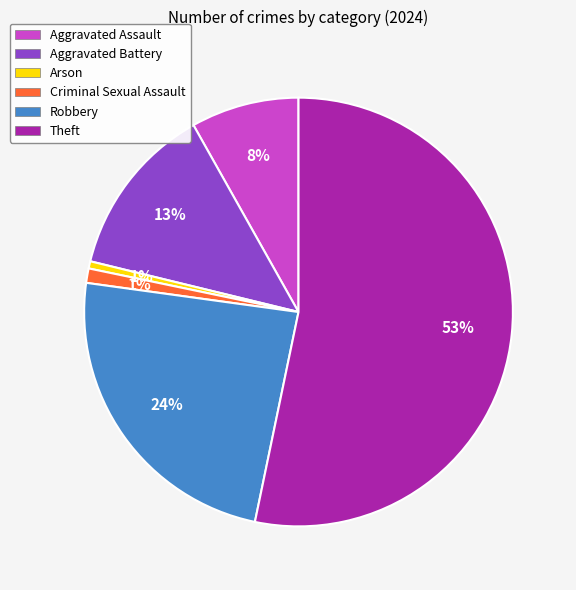

Is Theft the majority of the pie?

Yes